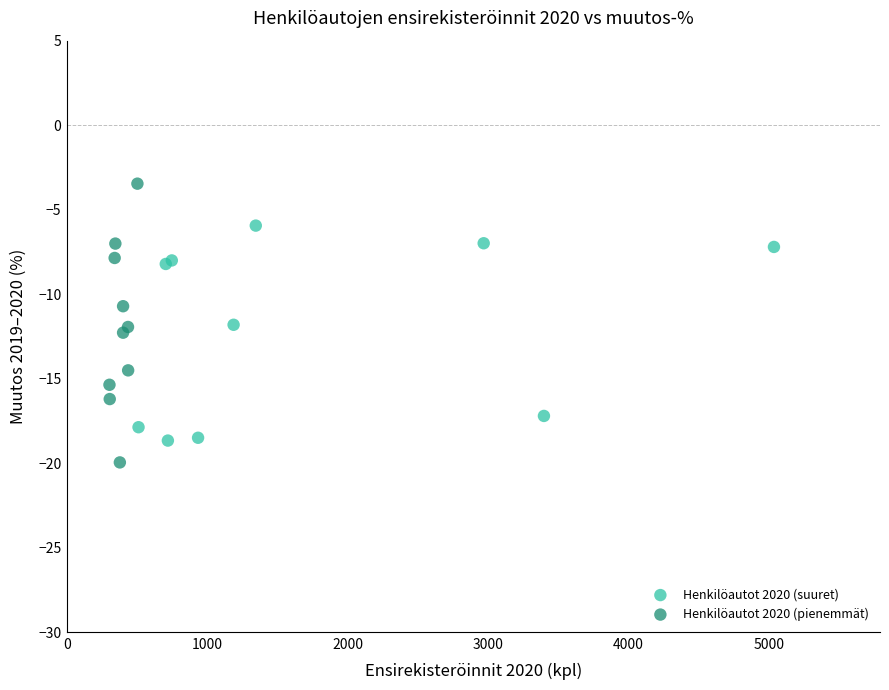

Which series reaches the maximum Y coordinate?

Henkilöautot 2020 (pienemmät)